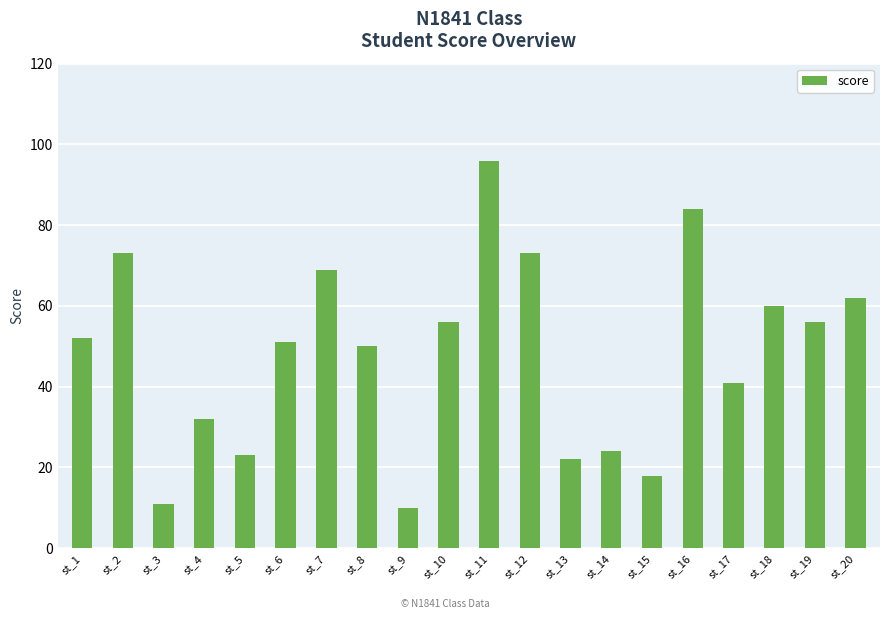

The value at st_3 is 11. True or false?

True